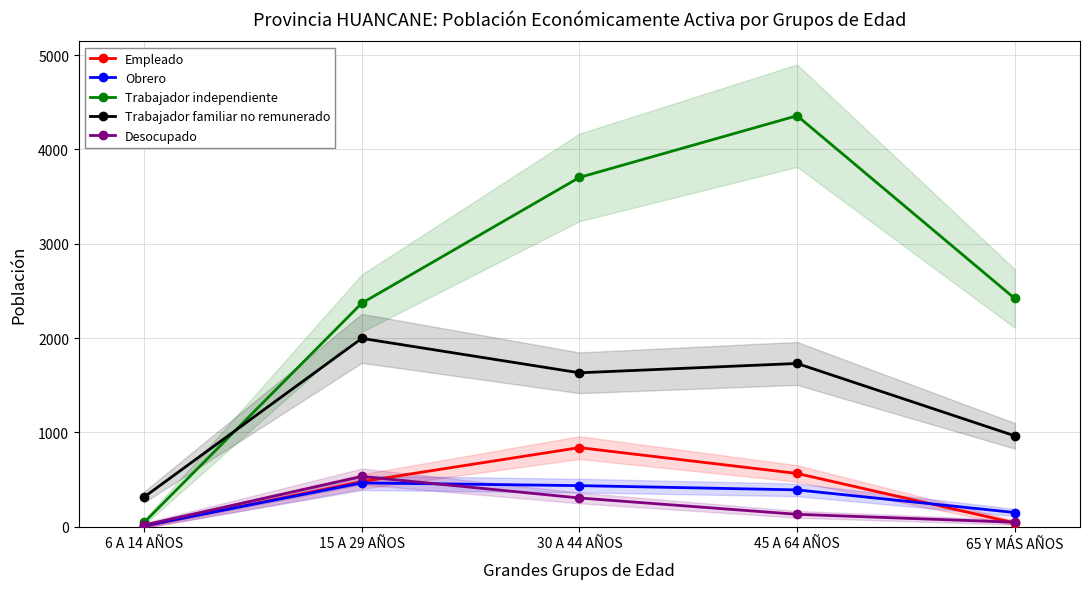

What is the minimum value for Trabajador independiente?

46